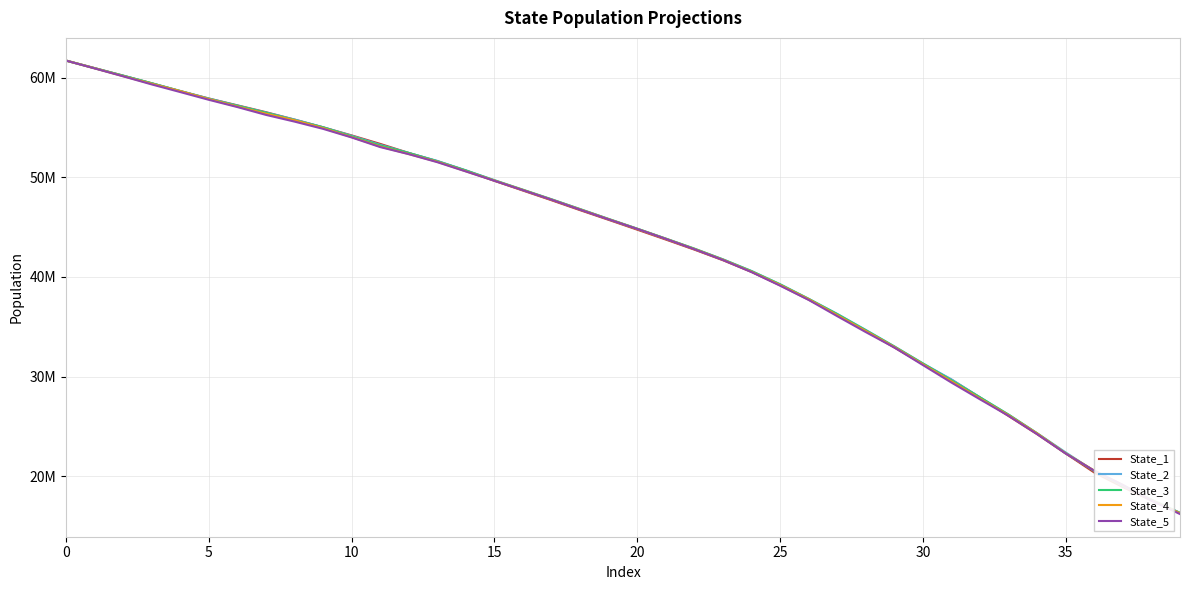

Which series has the widest spread of values?

State_5